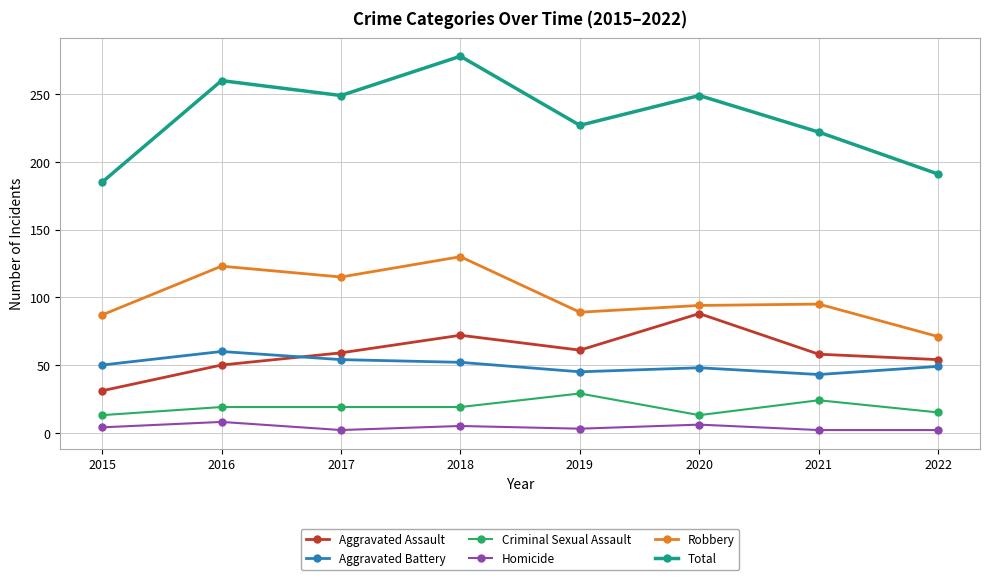

Does the chart have visible grid lines?

Yes